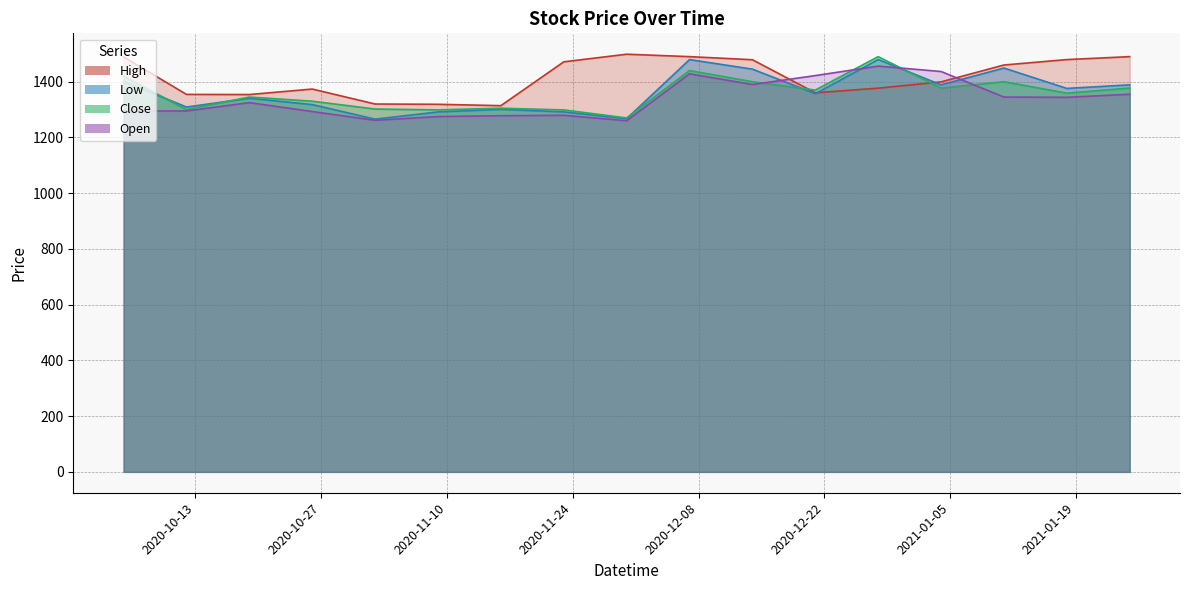

In Low, how many points are lower than both neighbors (excluding endpoints)?

4